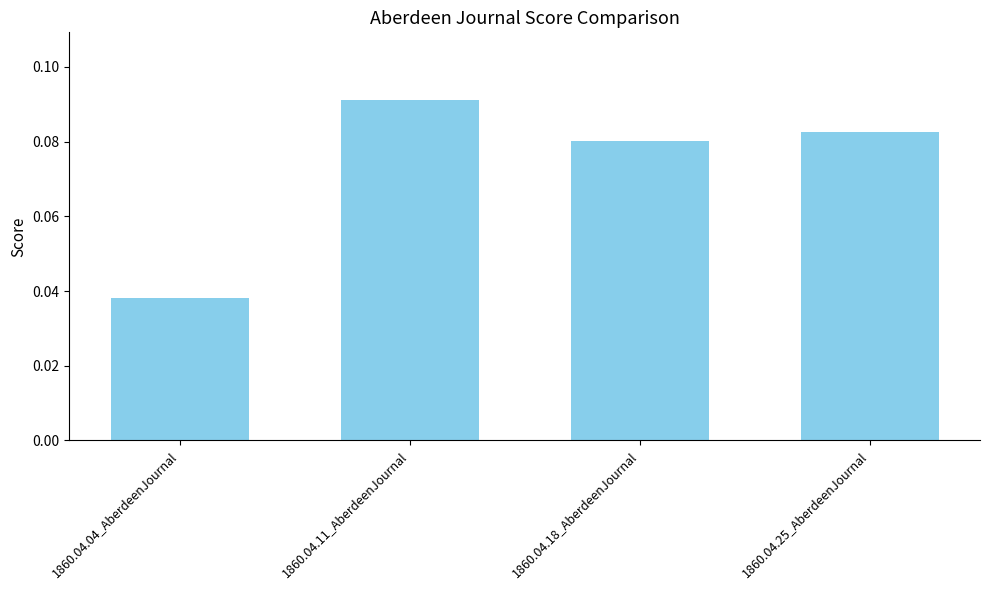

Rank the categories by value from lowest to highest.

1860.04.04_AberdeenJournal, 1860.04.18_AberdeenJournal, 1860.04.25_AberdeenJournal, 1860.04.11_AberdeenJournal